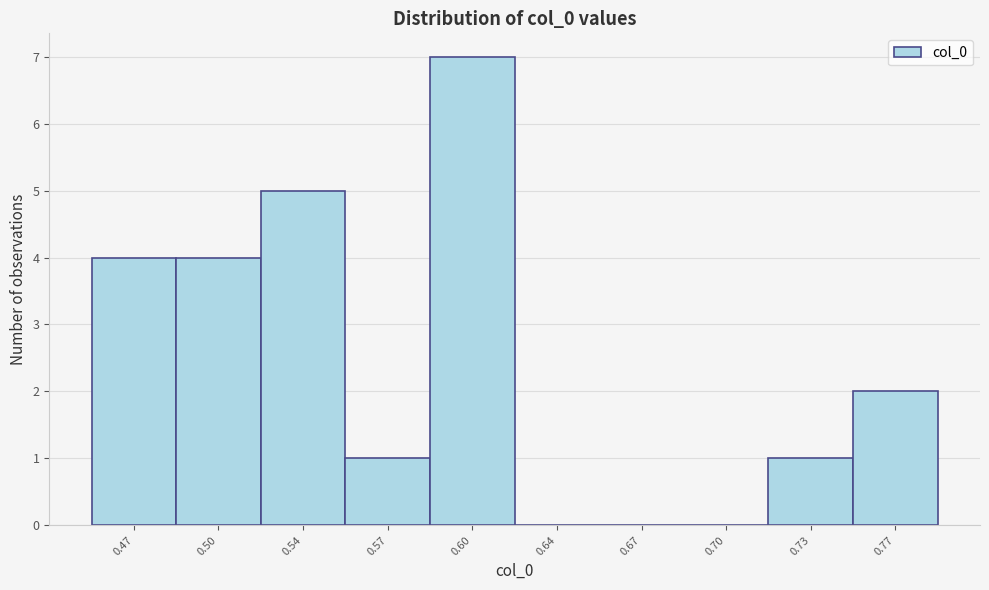

Reading right to left, list all the values displayed in this chart.

0.77=2	0.73=1	0.70=0	0.67=0	0.64=0	0.60=7	0.57=1	0.54=5	0.50=4	0.47=4